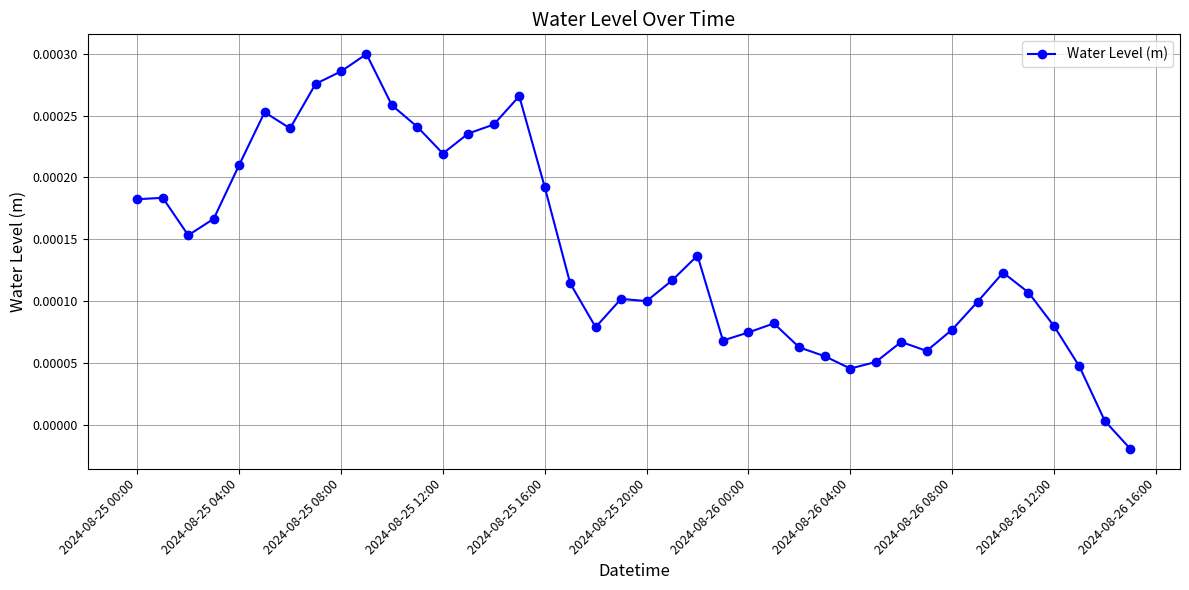

True or false: the data has more than 0 interior local peaks.

True